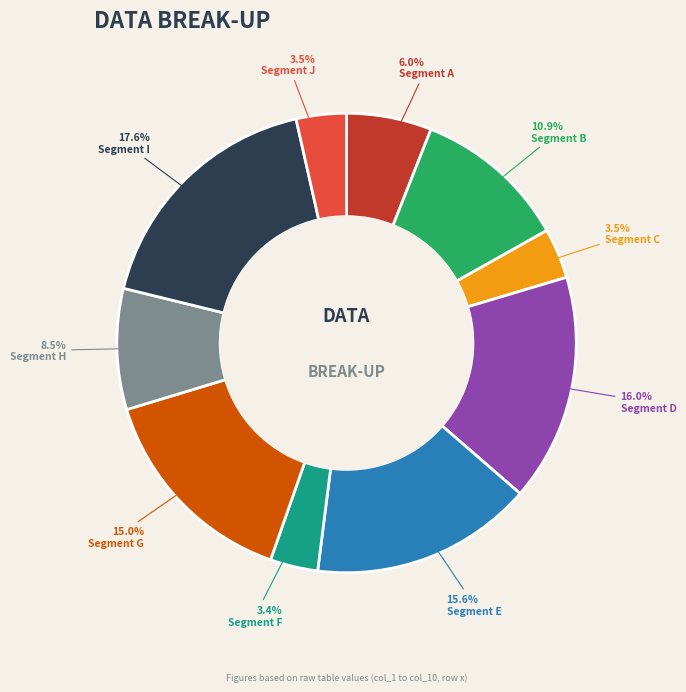

Is there a majority slice in this chart?

No